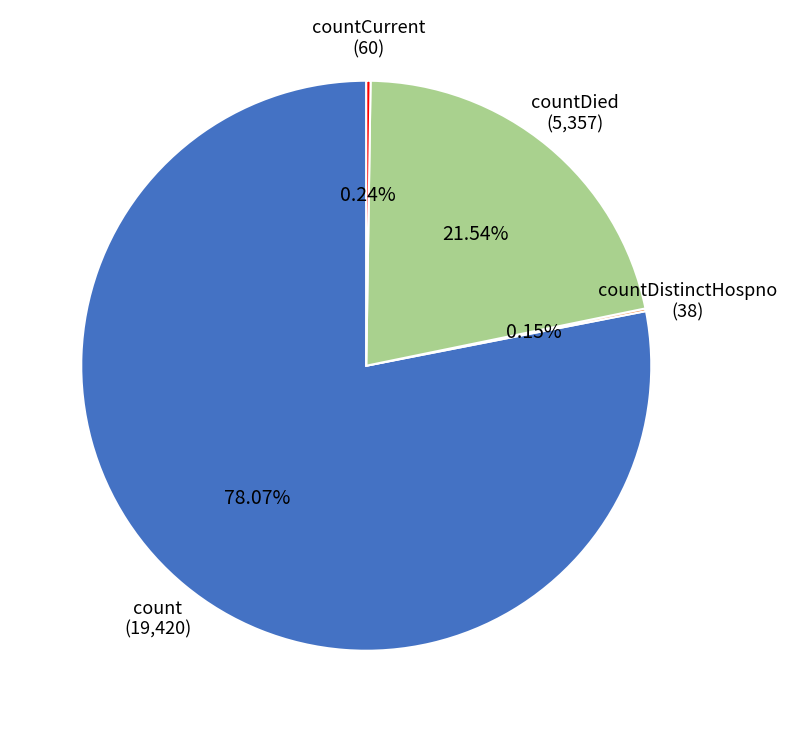

Does any single category account for the majority?

Yes